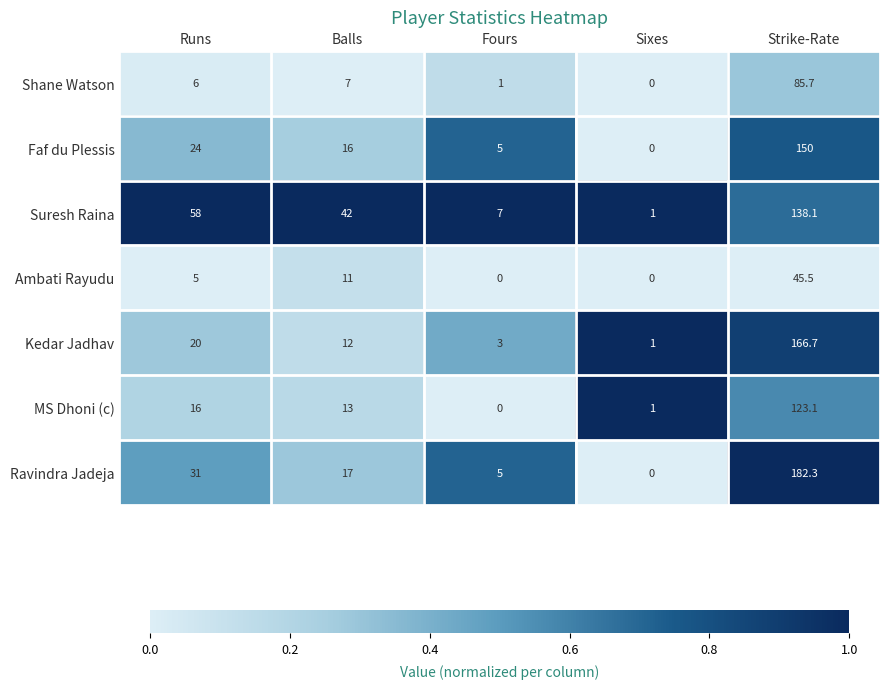

Is it true that Ambati Rayudu equals 11.0 at Balls?

True